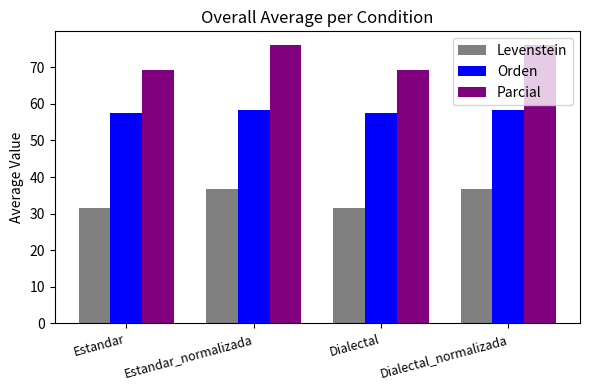

Reading right to left, what are all the values shown in this chart?

Levenstein: 36.8	31.4	36.8	31.4
Orden: 58.3	57.5	58.3	57.5
Parcial: 76.0	69.2	76.0	69.2